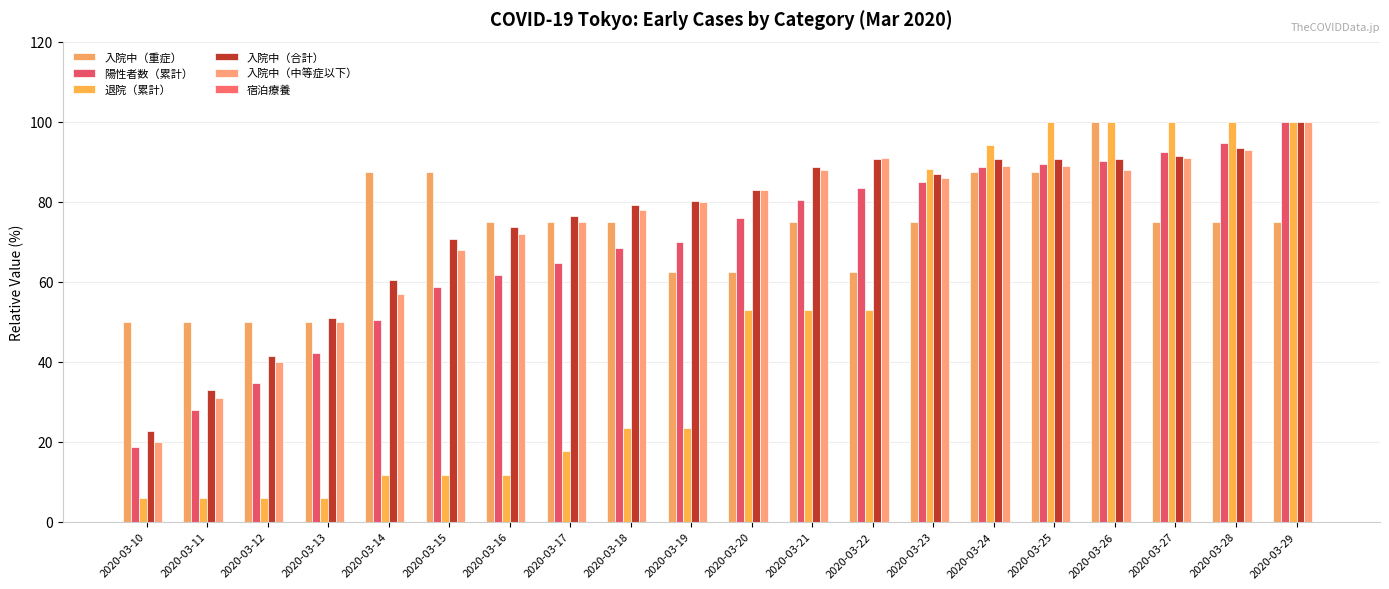

The value of 入院中（中等症以下） at 2020-03-15 is 68.0. True or false?

True